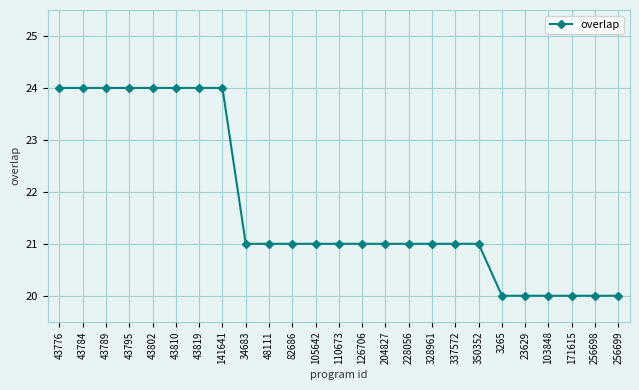

True or false: the data shows 20 at 171615.

True